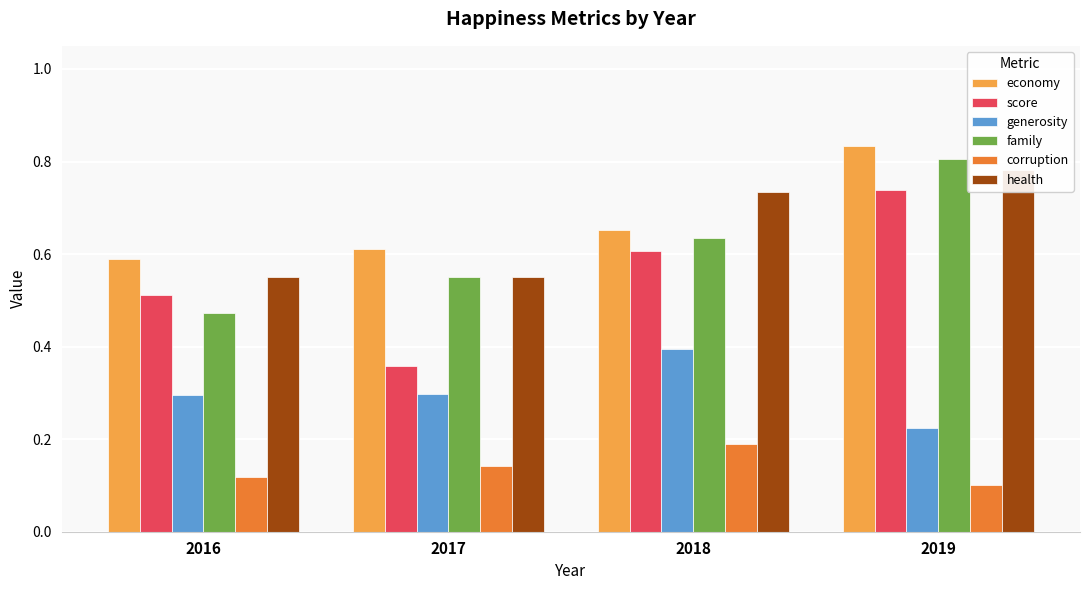

What is the sum of all economy values?

2.7